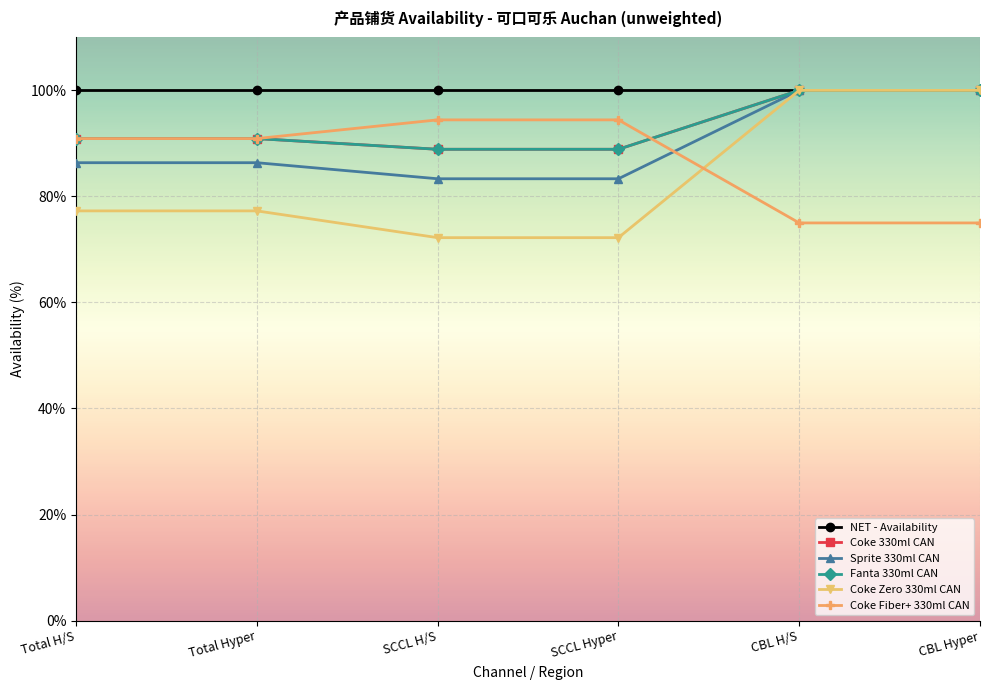

True or false: Coke Fiber+ 330ml CAN and Coke 330ml CAN intersect in this chart.

True